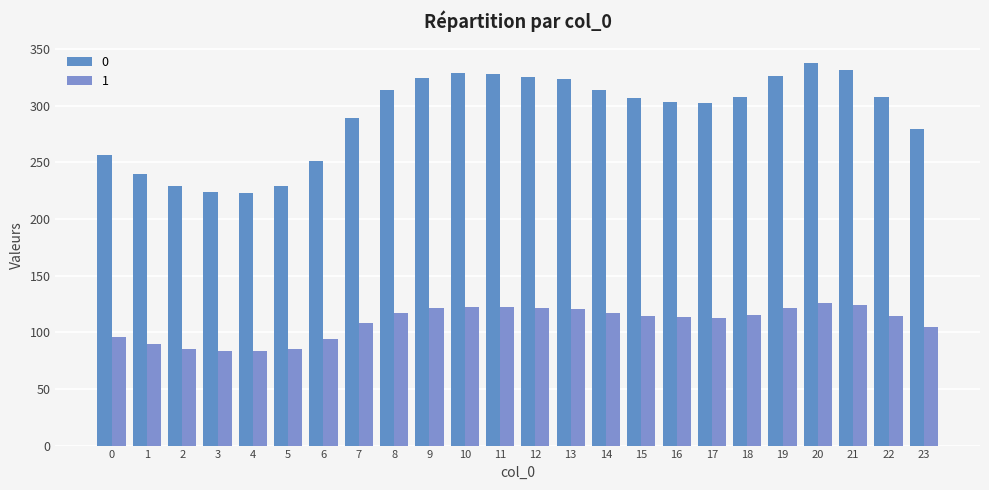

What is the average value of the 1 series?

108.9